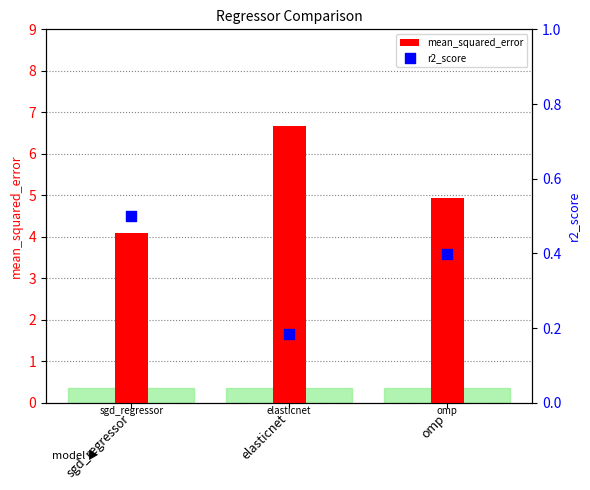

Which series contains the lowest Y value?

r2_score